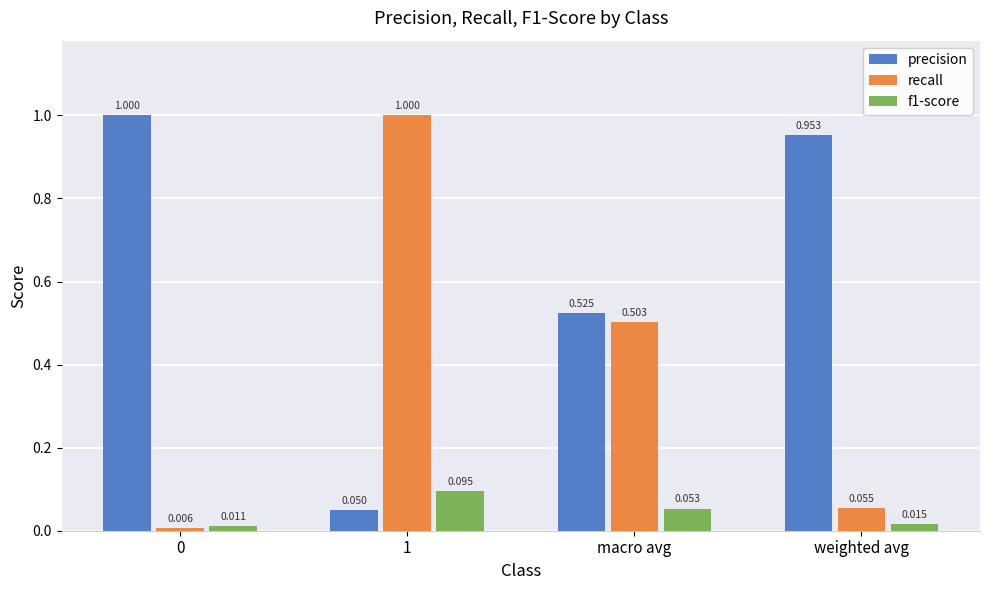

What is the sum of the recall values at 1 and weighted avg?

1.1